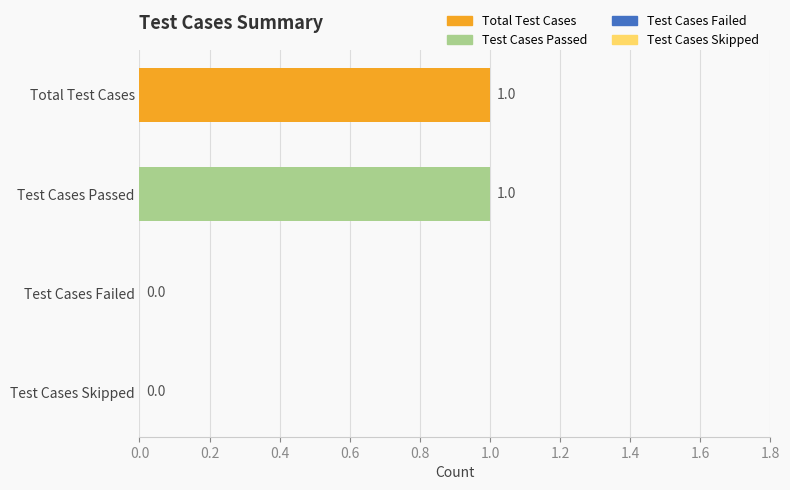

The value at Test Cases Passed is 0. True or false?

False